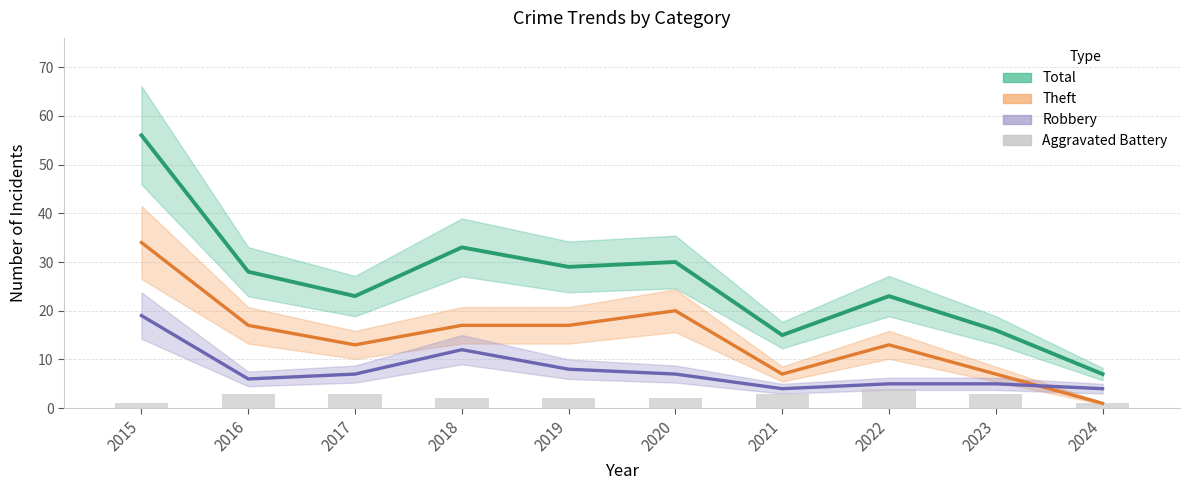

Rank the categories by Robbery value from highest to lowest.

2015, 2018, 2019, 2017, 2020, 2016, 2022, 2023, 2021, 2024